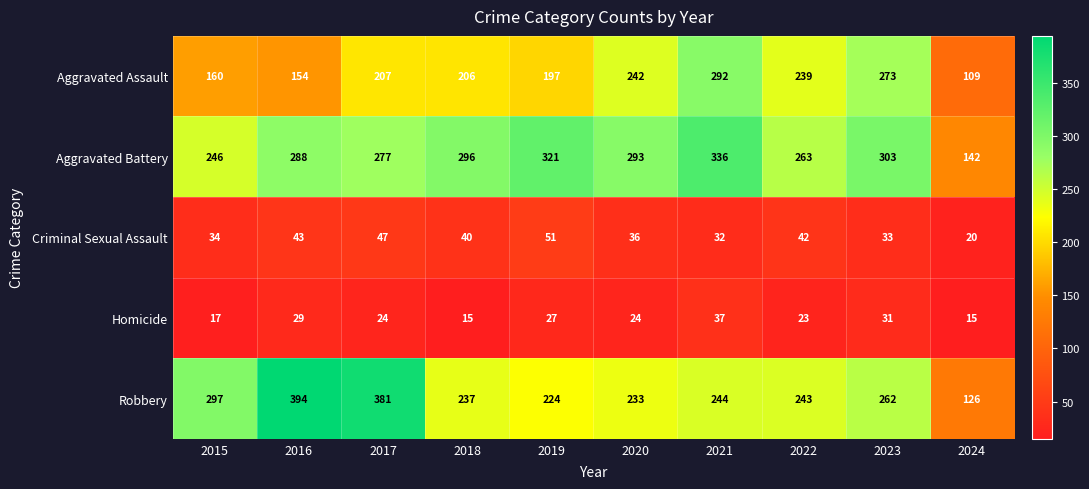

List the series in order of their peak value, lowest first.

Homicide, Criminal Sexual Assault, Aggravated Assault, Aggravated Battery, Robbery